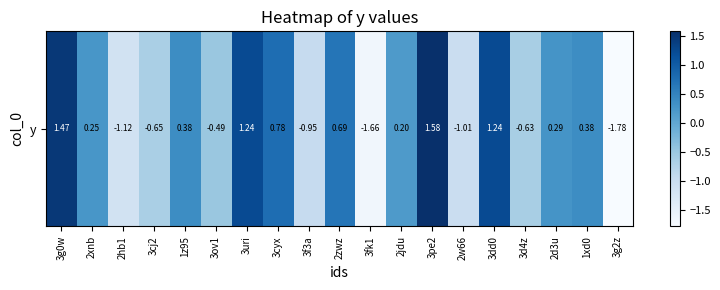

How many negative values are there?

8